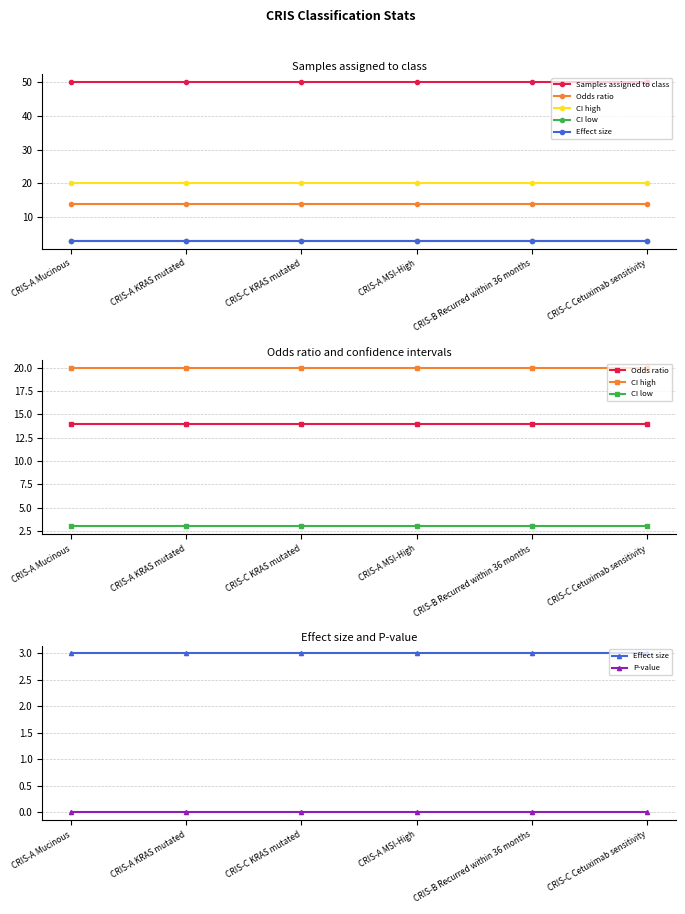

What is the greatest value displayed?

50.0